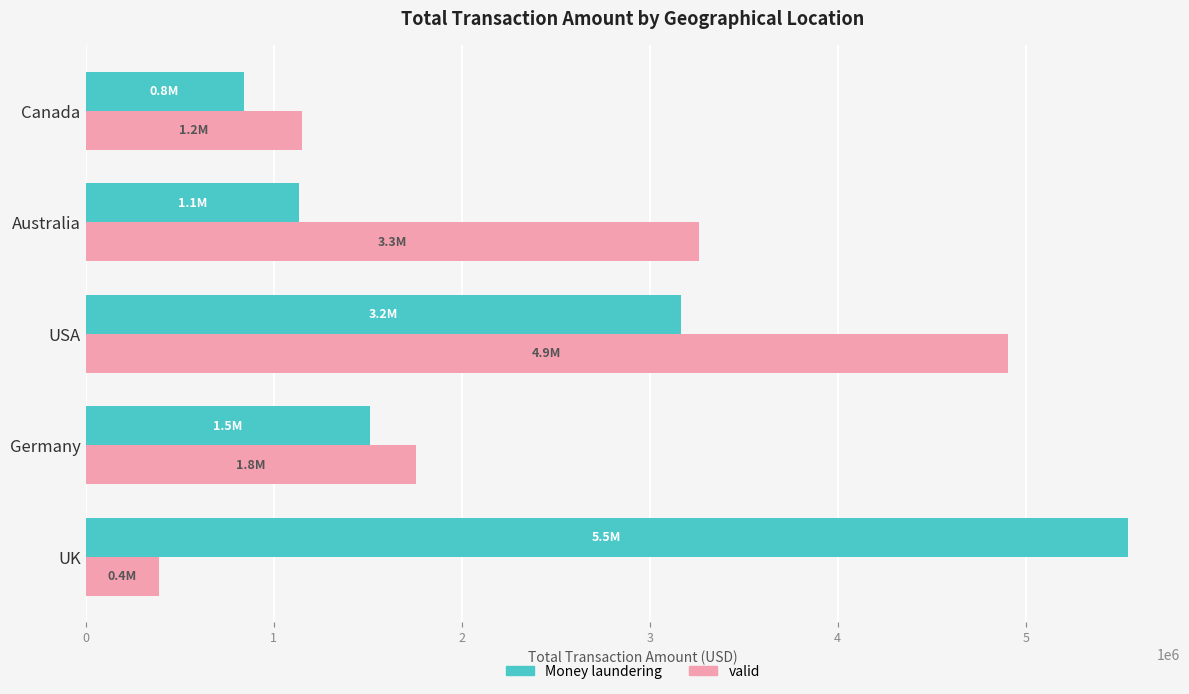

What is the approximate value of valid at Germany?

1759386.6